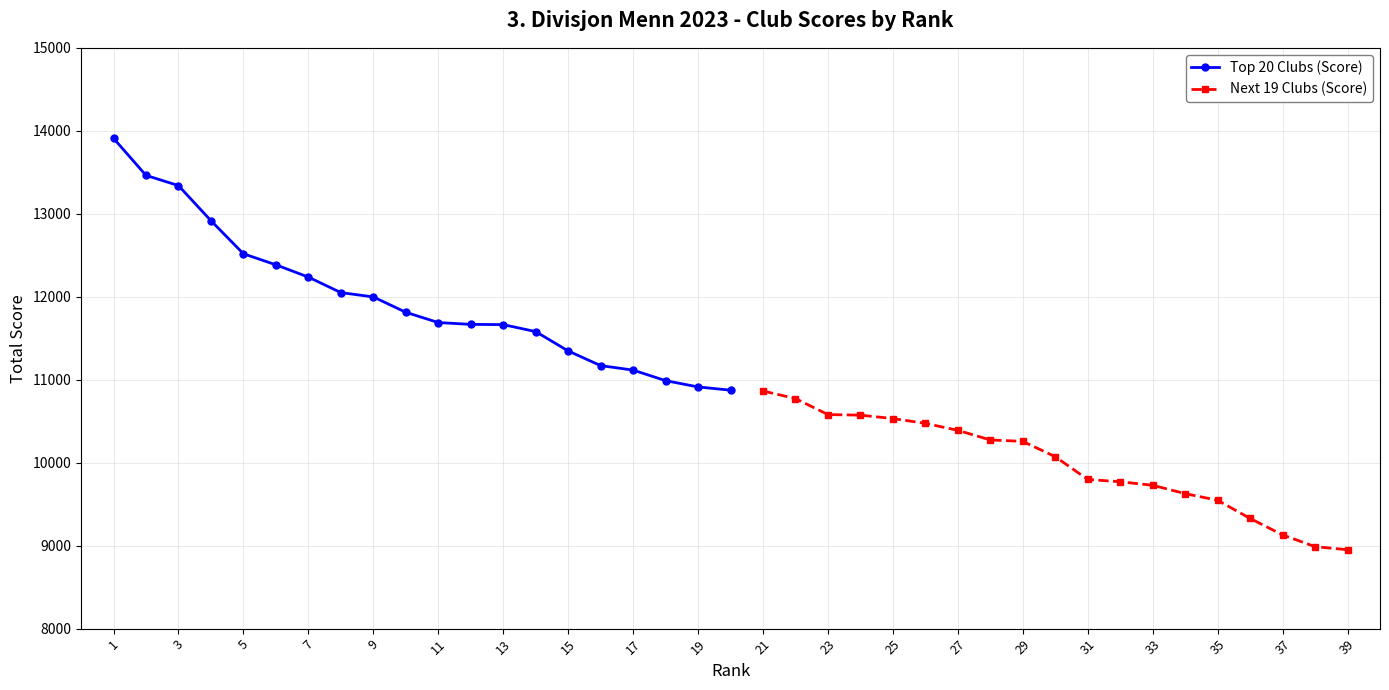

List the labels in order of value, smallest first.

20, 19, 18, 17, 16, 15, 14, 13, 12, 11, 10, 9, 8, 7, 6, 5, 4, 3, 2, 1